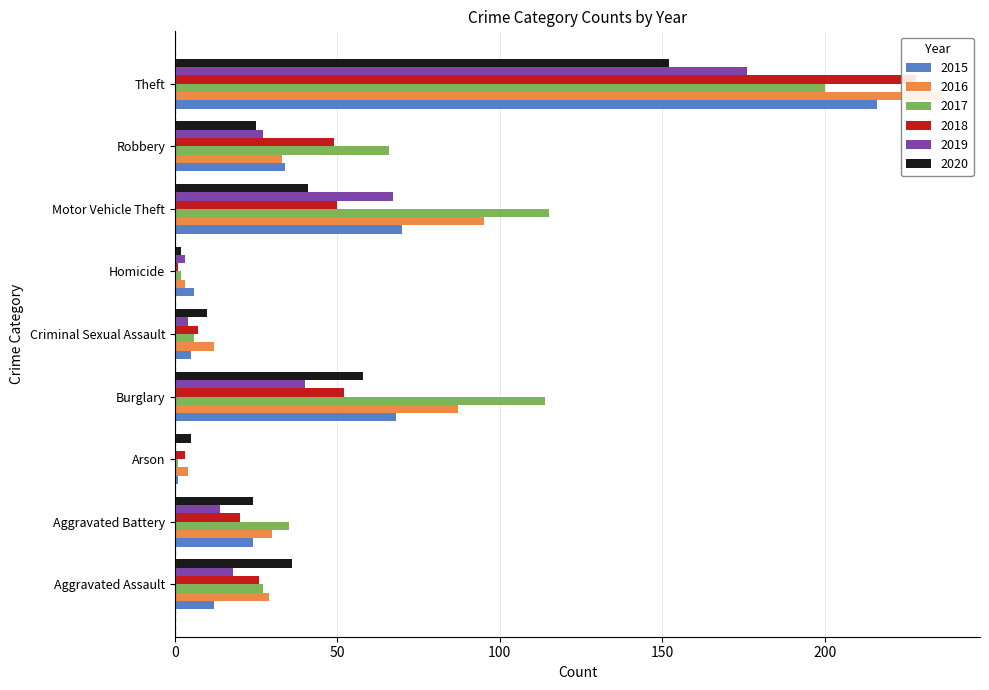

The 2018 series shows 7 at Criminal Sexual Assault. True or false?

True